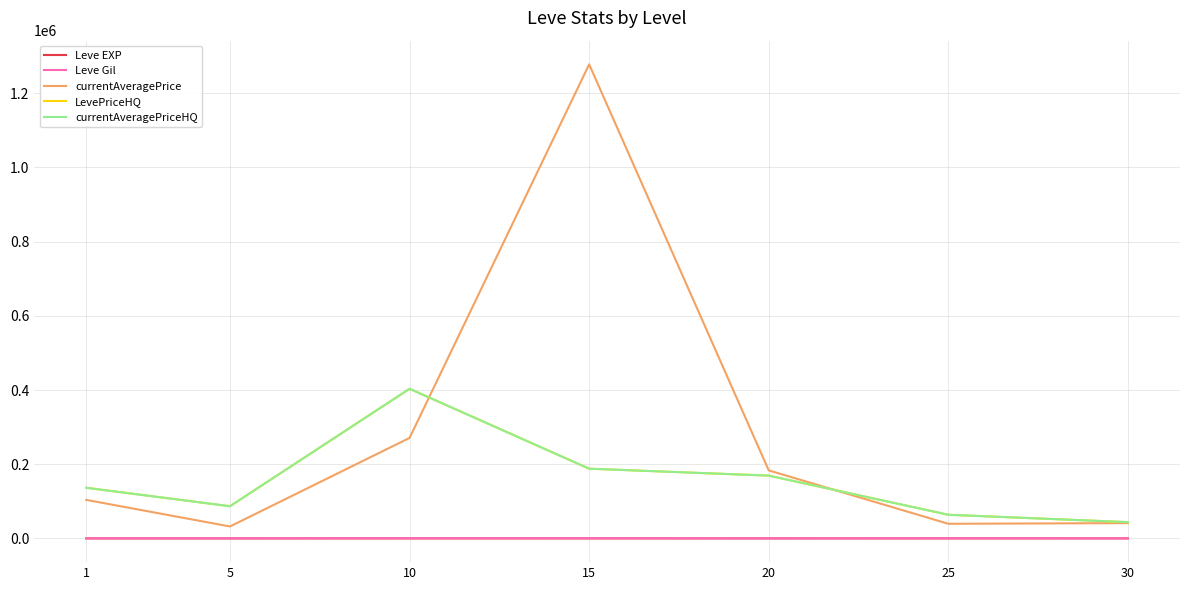

Reading left to right, extract all data points from this chart.

Leve EXP: 1=1.3	5=6.2	10=7.7	15=22.3	20=23.3	25=34.7	30=59.0
Leve Gil: 1=531.7	5=488.3	10=768.3	15=810.0	20=300.0	25=595.0	30=405.0
currentAveragePrice: 1=103882.0	5=32287.0	10=271016.0	15=1277948.8	20=183368.2	25=39472.5	30=41300.0
LevePriceHQ: 1=136520.0	5=86822.7	10=403408.0	15=188000.0	20=169333.2	25=63818.3	30=43925.0
currentAveragePriceHQ: 1=136520.0	5=86822.7	10=403408.0	15=188000.0	20=169333.2	25=63818.3	30=43925.0